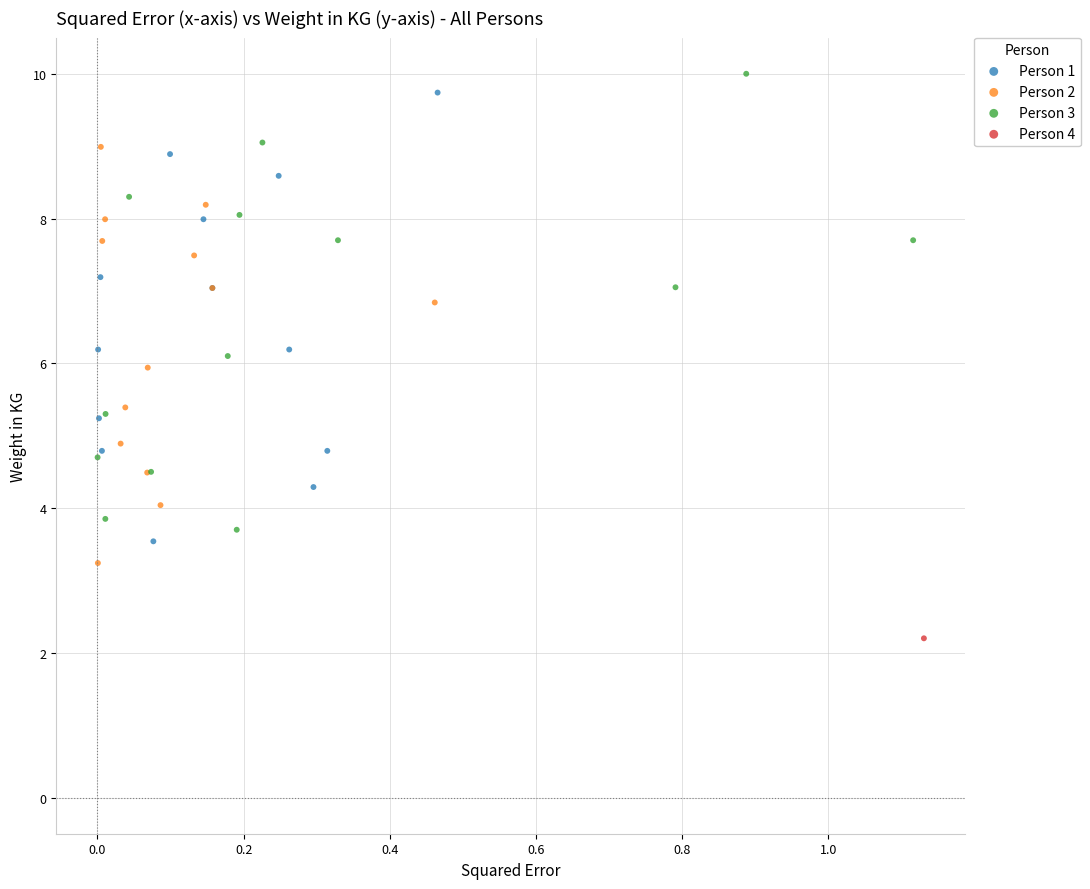

Which series contains the lowest Y value?

Person 4